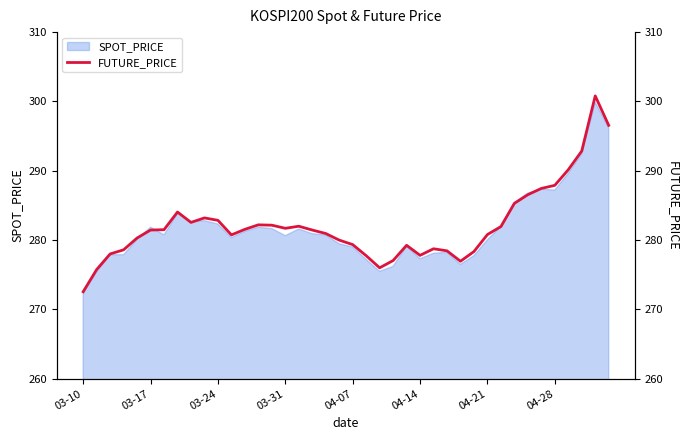

Is it true that SPOT_PRICE equals 464.2 at 04-14?

False